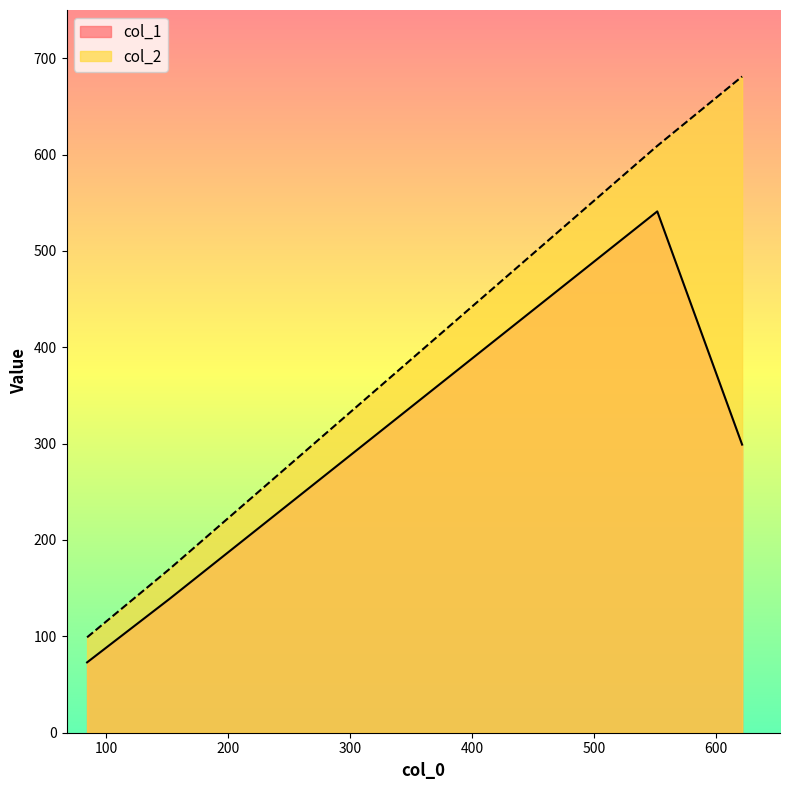

Which has a higher value, 0 or 200?

200